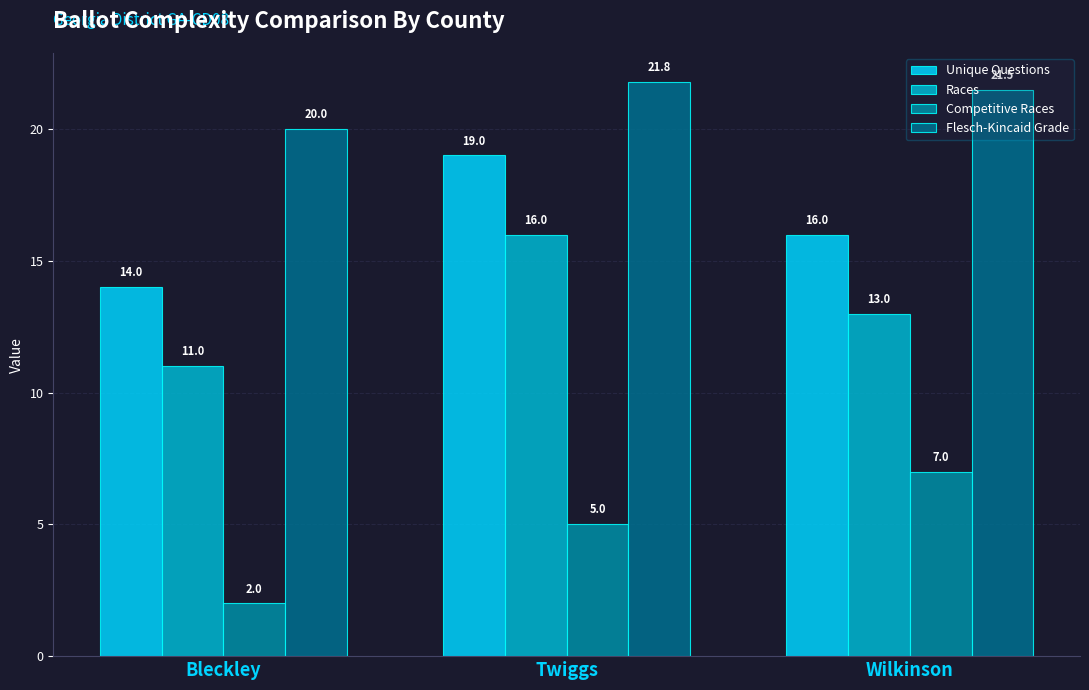

Rank the categories by Flesch-Kincaid Grade value from lowest to highest.

Bleckley, Wilkinson, Twiggs